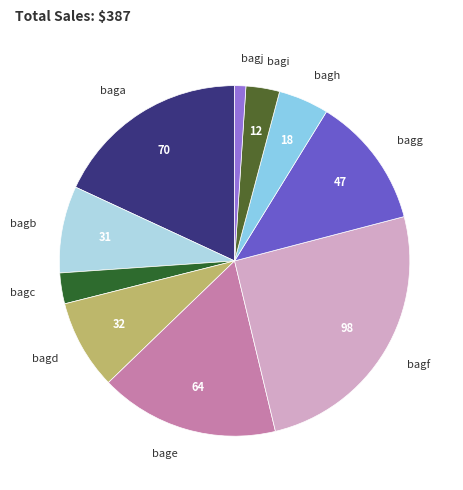

Count the number of slices in the pie.

10